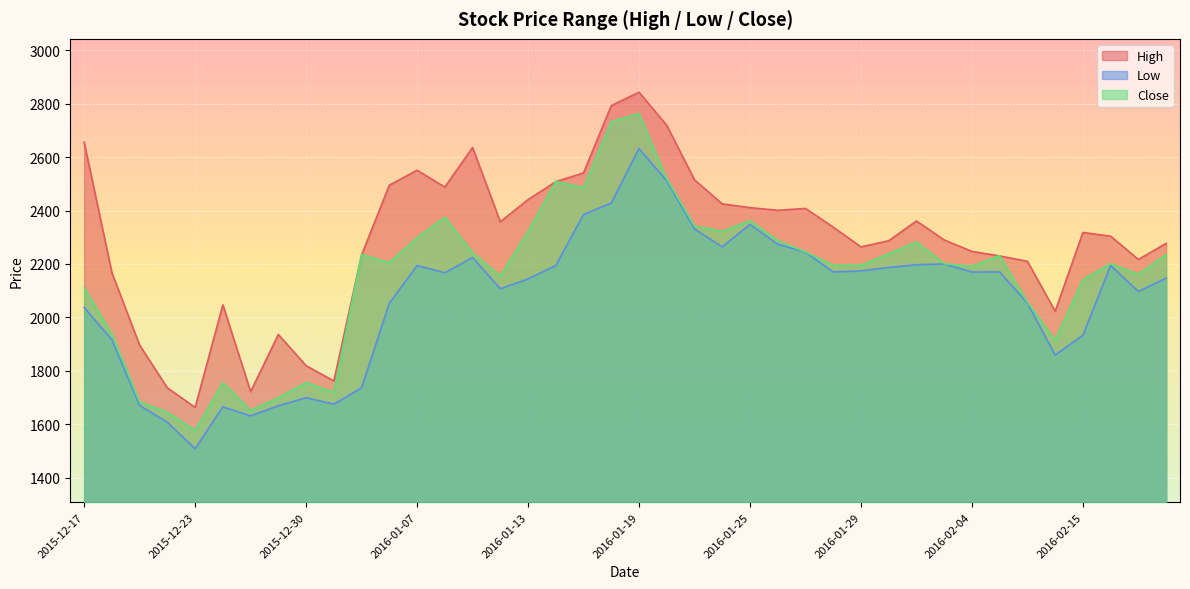

How many data points does each series have?

40